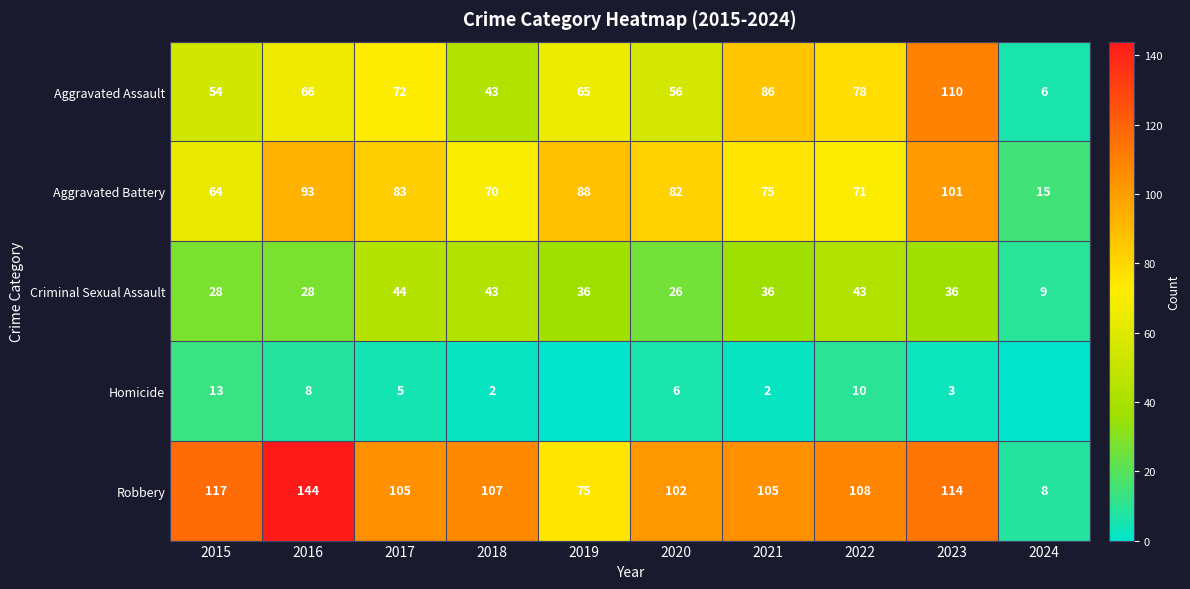

Count the number of categories in the chart.

10